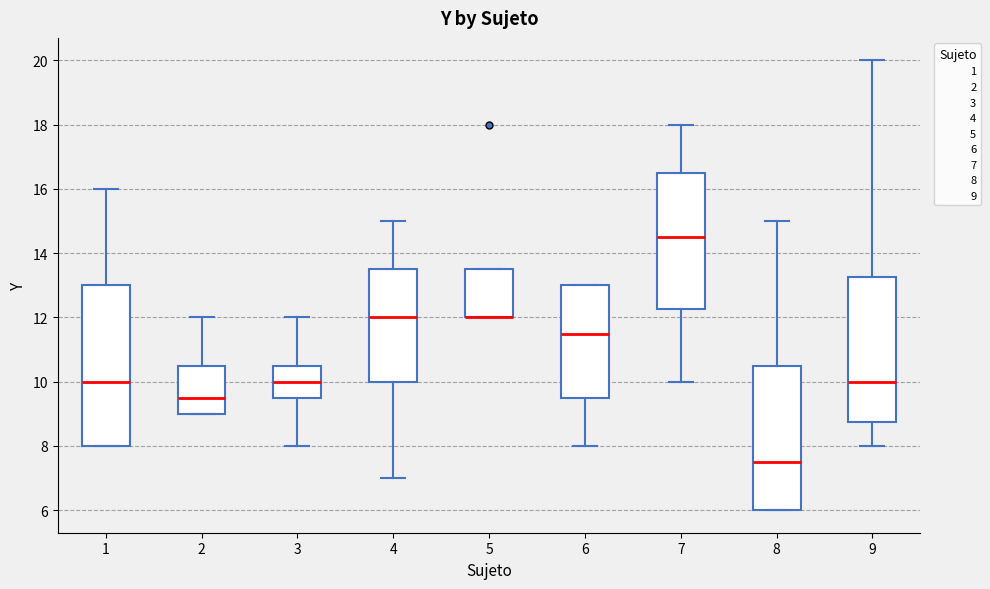

Comparing the boxes themselves (not the whiskers), which one is the tallest?

1